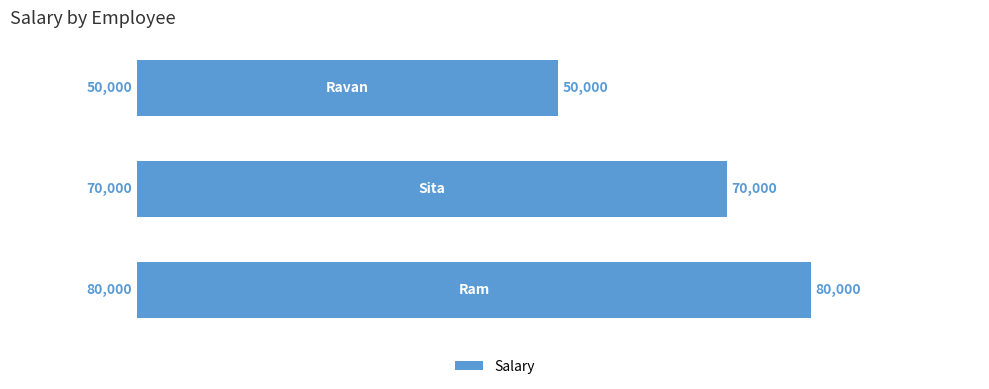

What is the maximum value shown in the chart?

80000